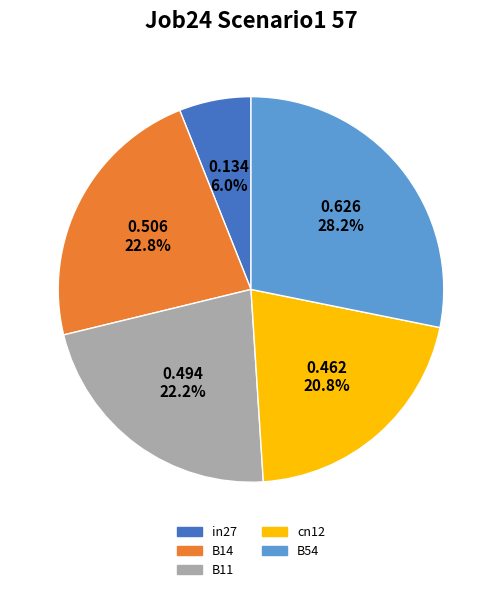

To the nearest percent, what is the difference between the in27 and cn12 slice percentages?

15%